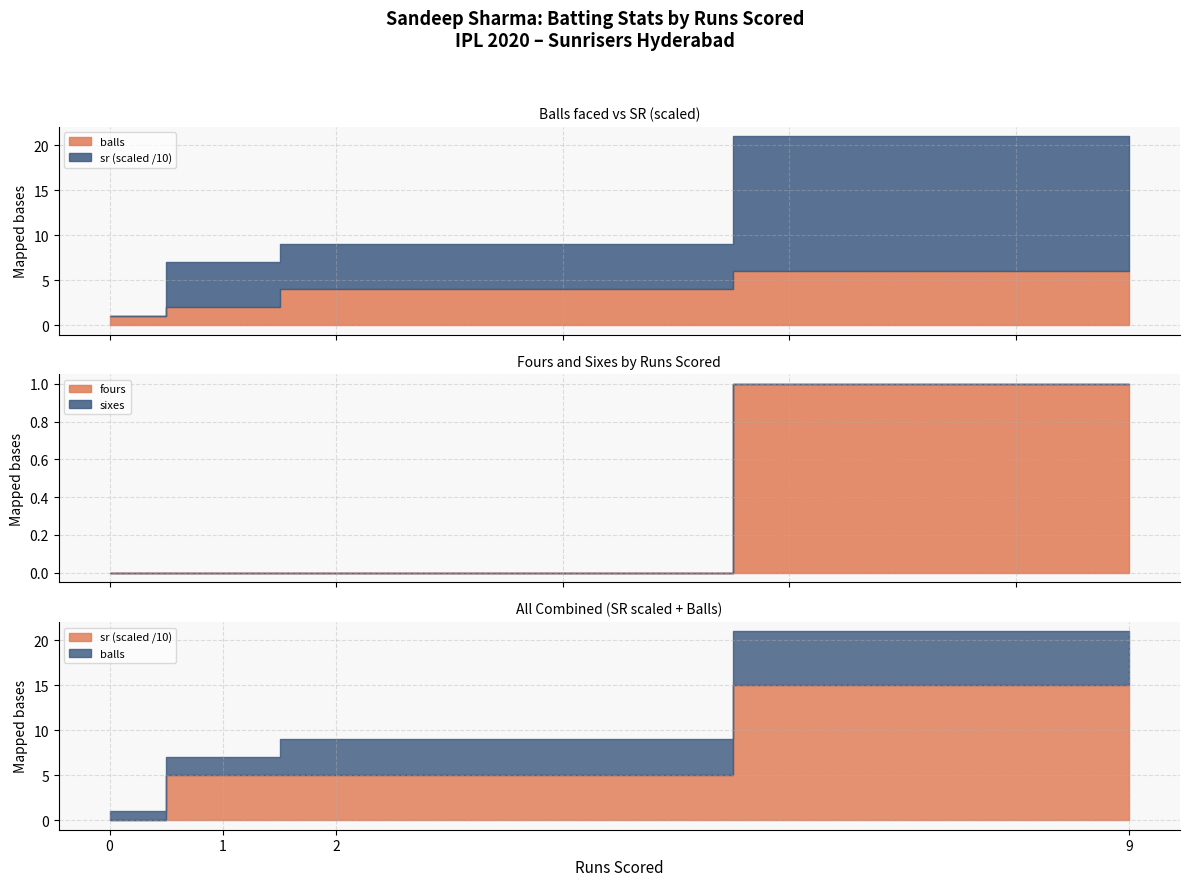

True or false: balls has a value of 3 at 1.

False